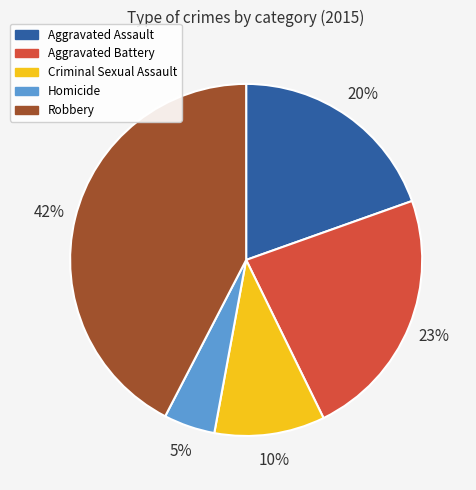

True or false: Robbery accounts for 42% of the total.

True